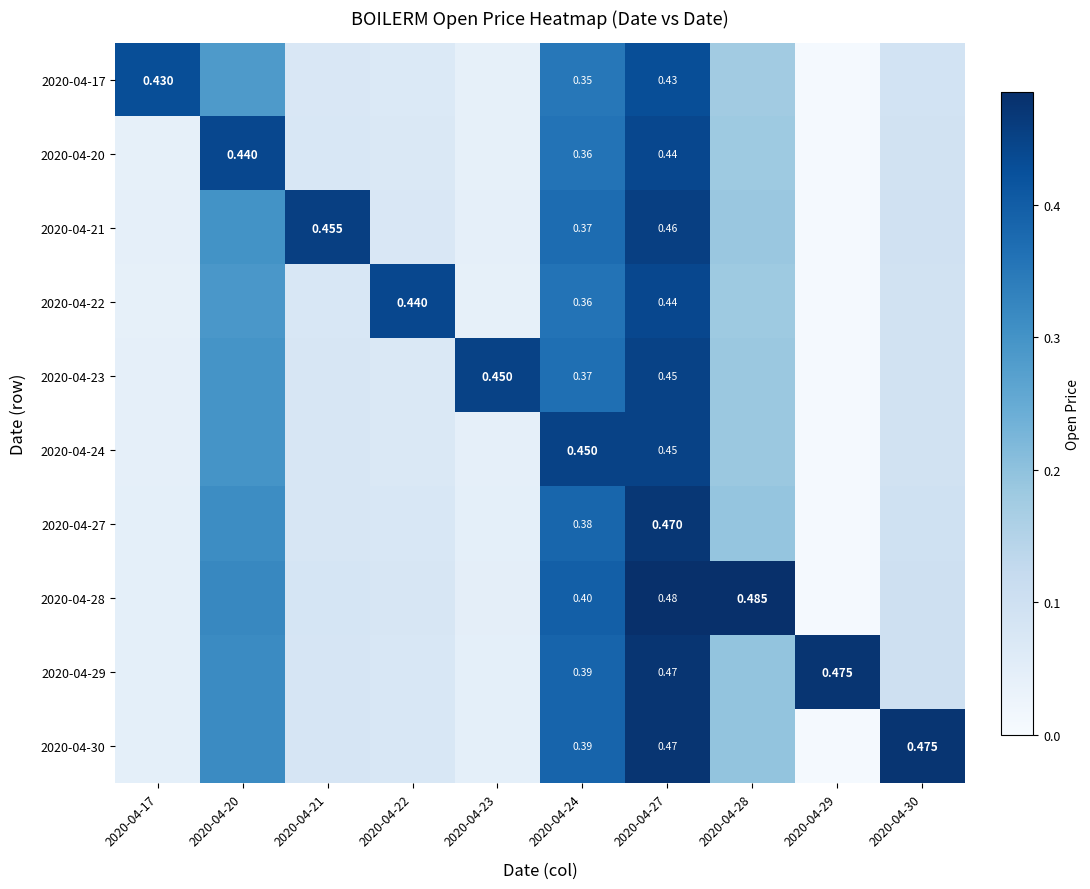

What is the difference between the second highest and minimum values in the 2020-04-28 series?

0.5